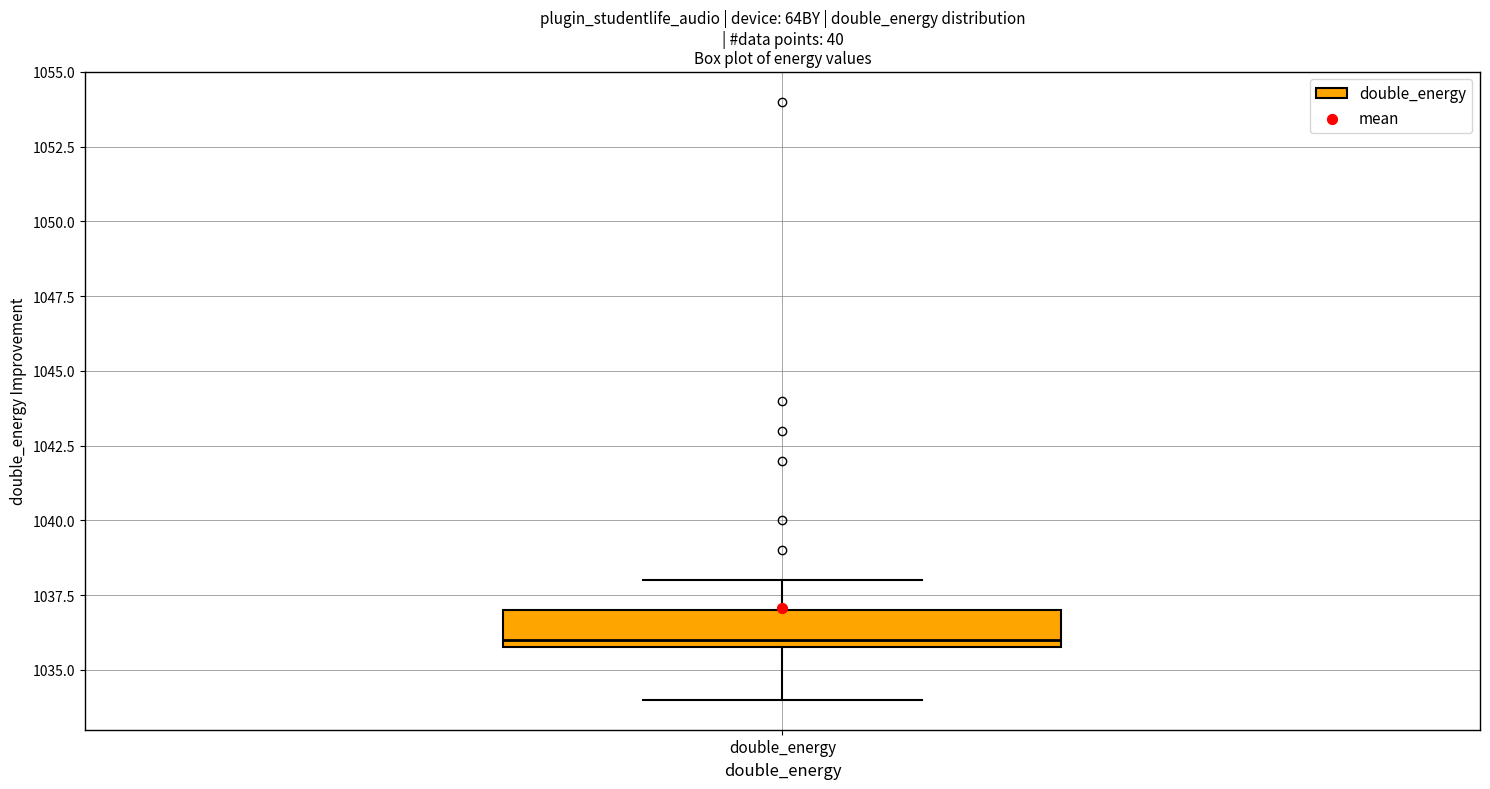

Read this box plot against the y-axis: the position of the median line, the range covered by the box, and the ends of both whiskers. The values are not printed on the chart, so give them approximately, as read against the axis.

median 1036 (just above the box's lower edge), box 1036 to 1037, whiskers 1034 to 1038